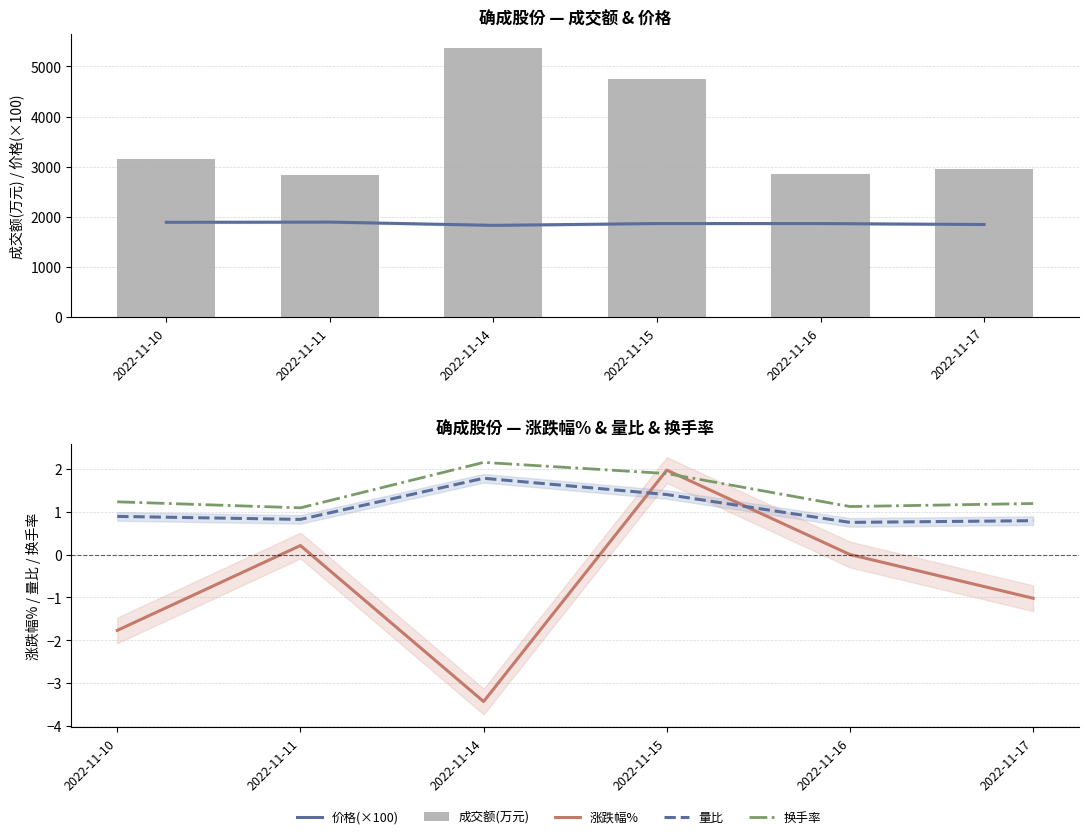

What are all the series names shown in the legend?

价格(×100), 成交额(万元), 涨跌幅%, 量比, 换手率